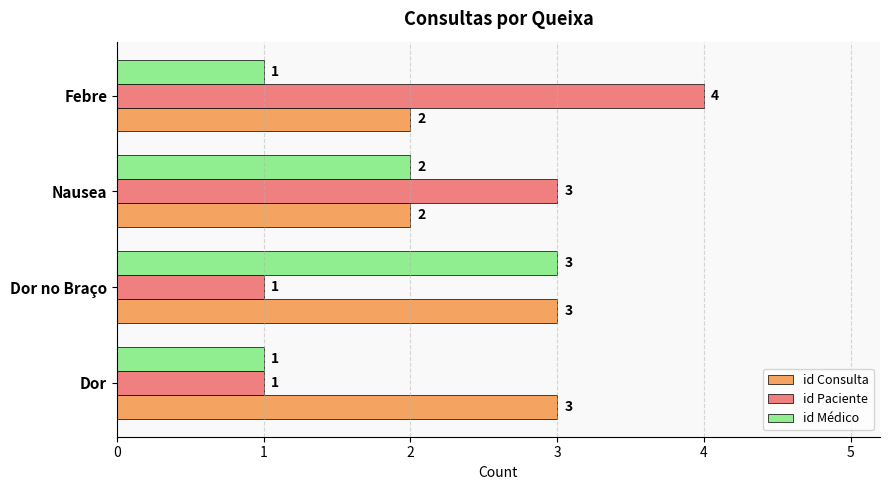

Which series changed the most between Dor and Dor no Braço?

id Médico